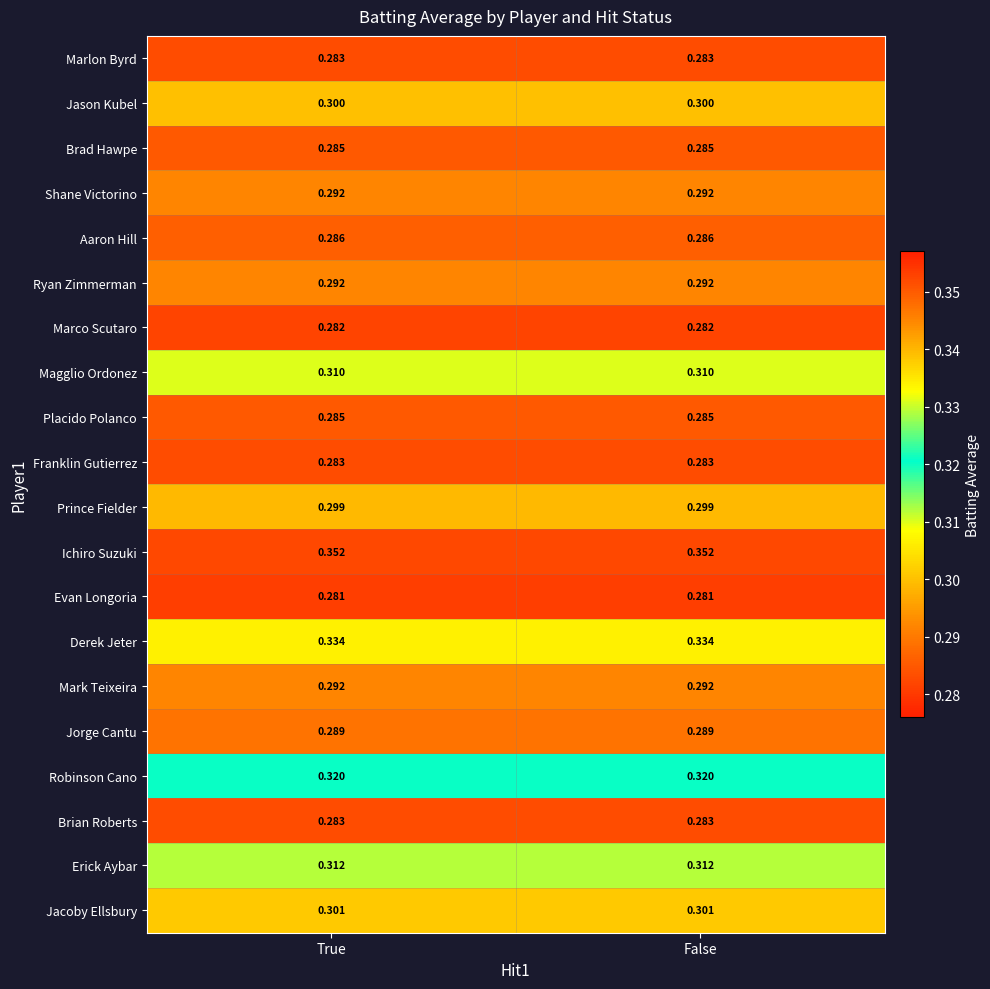

Which series has the largest total across all categories?

Ichiro Suzuki